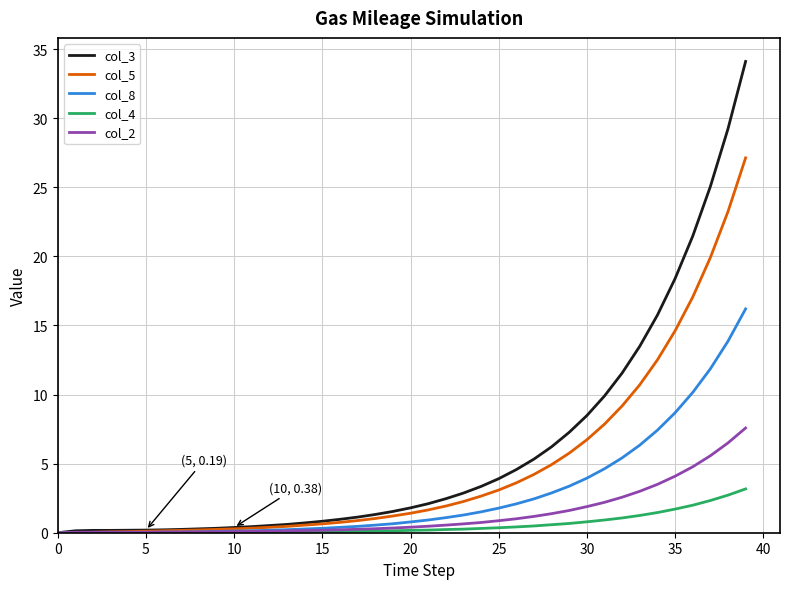

Which series has the largest range (max minus min)?

col_3